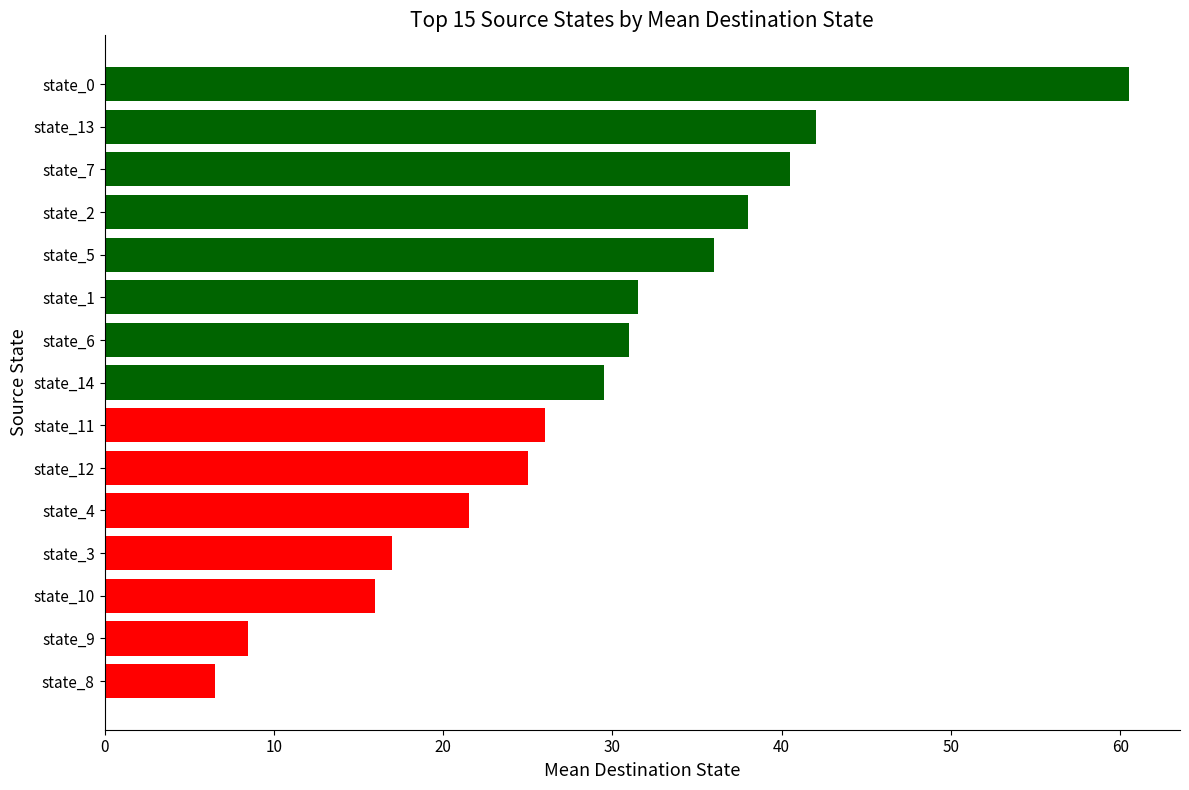

What is the difference between the values at state_9 and state_0?

52.0